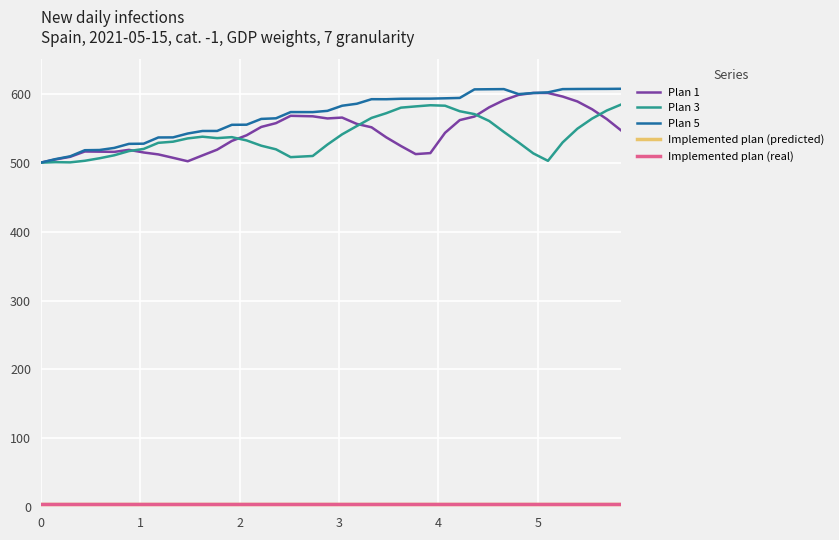

Does the chart have visible grid lines?

Yes